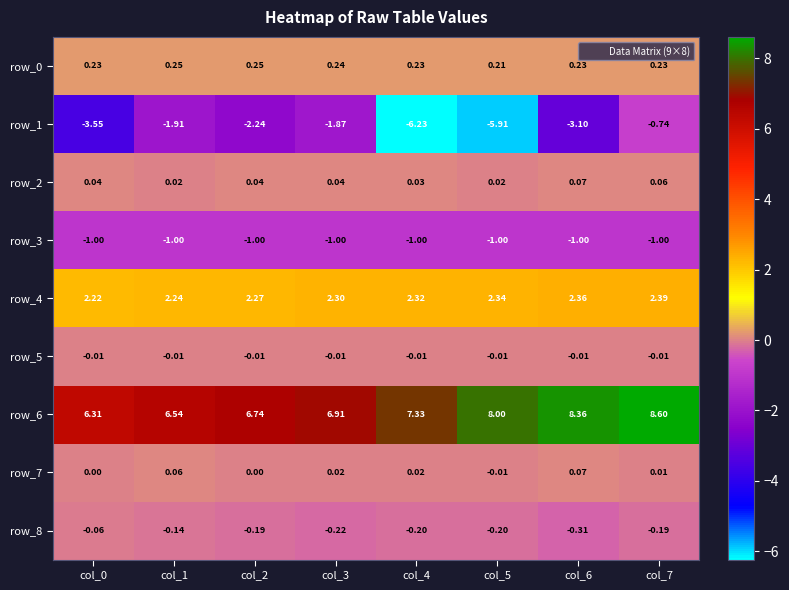

Is the value of row_2 at col_5 greater than the value of row_0 at col_4?

No